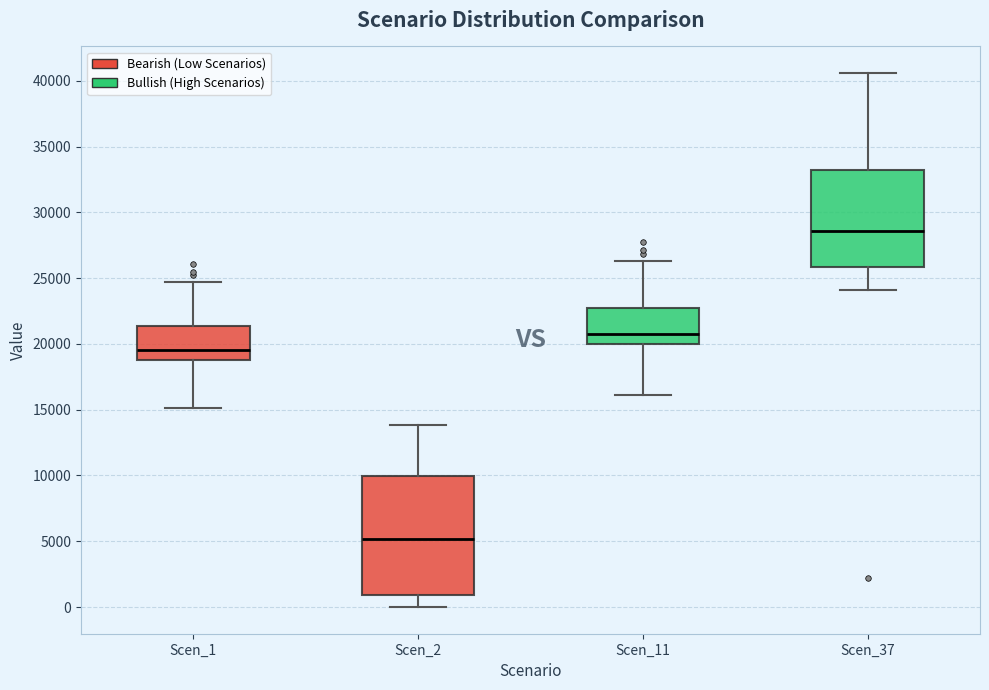

Where does the lower whisker of the box for Scen_11 end on the y-axis? The values are not printed on the chart, so give them approximately, as read against the axis.

16000